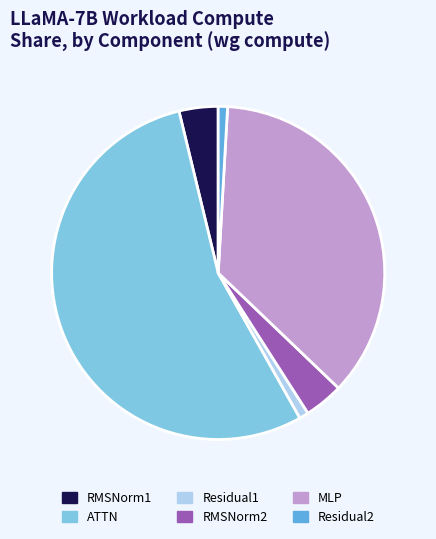

Which slice is the largest?

ATTN